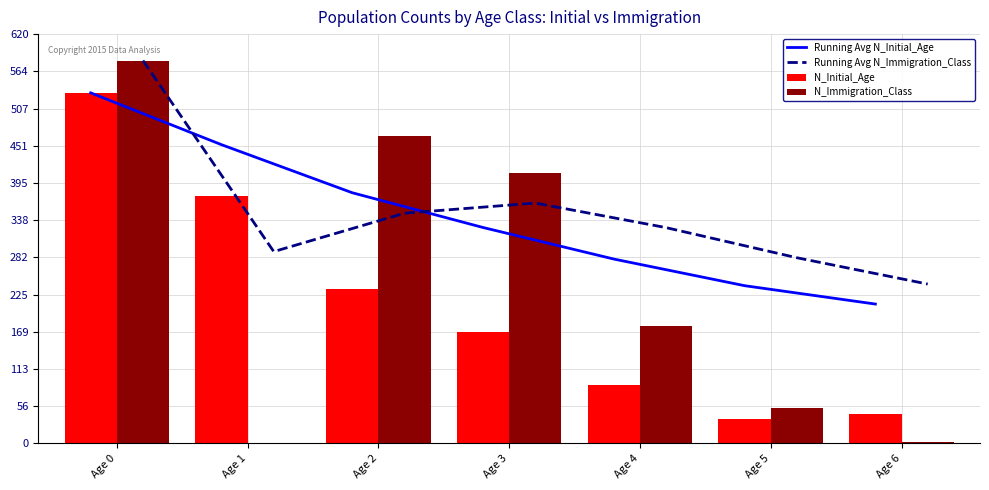

What is the sum of the Running Avg N_Initial_Age values at Age 4 and Age 3?

606.2